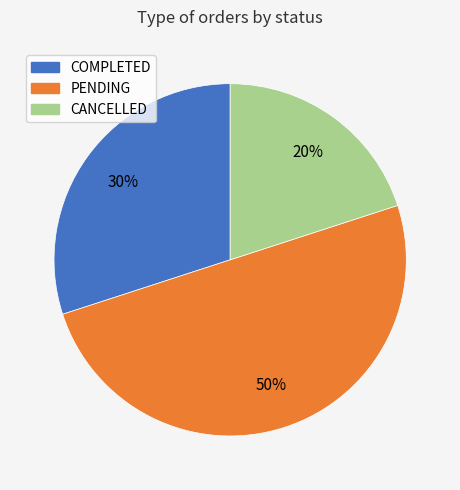

What percentage is the COMPLETED slice, to the nearest percent?

30%